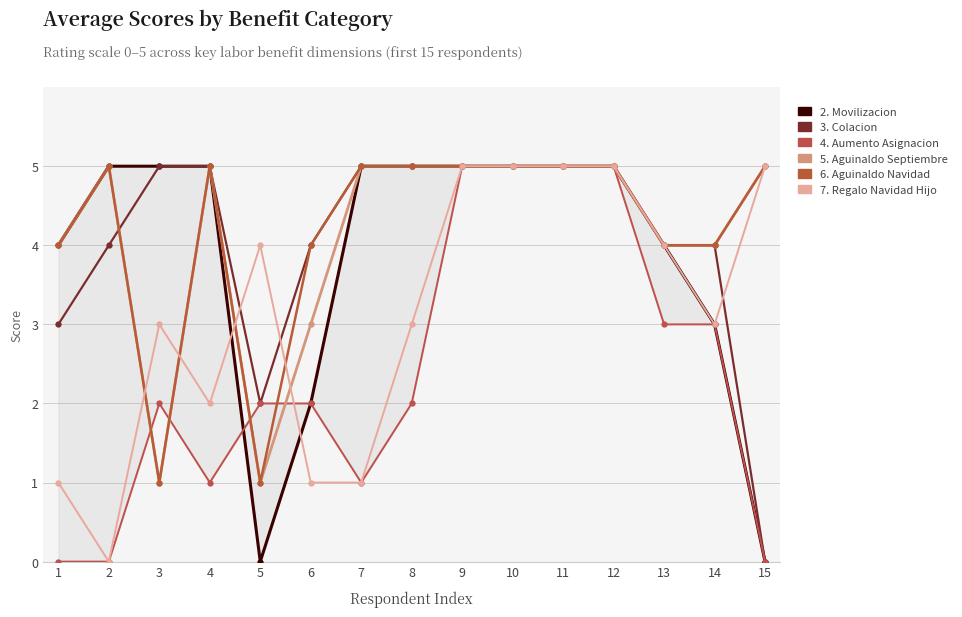

True or false: 7. Regalo Navidad Hijo and 3. Colacion cross at least once.

True